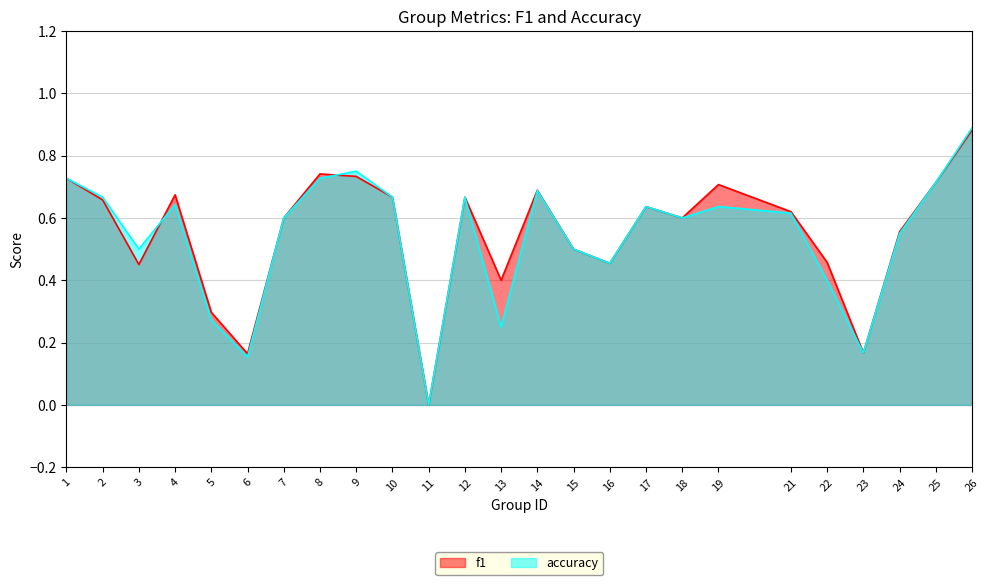

Reading right to left, transcribe all the data shown in this chart.

f1: 26=0.9	25=0.7	24=0.6	23=0.2	22=0.5	21=0.6	19=0.7	18=0.6	17=0.6	16=0.5	15=0.5	14=0.7	13=0.4	12=0.7	11=0.0	10=0.7	9=0.7	8=0.7	7=0.6	6=0.2	5=0.3	4=0.7	3=0.5	2=0.7	1=0.7
accuracy: 26=0.9	25=0.7	24=0.6	23=0.2	22=0.4	21=0.6	19=0.6	18=0.6	17=0.6	16=0.5	15=0.5	14=0.7	13=0.2	12=0.7	11=0.0	10=0.7	9=0.8	8=0.7	7=0.6	6=0.2	5=0.3	4=0.6	3=0.5	2=0.7	1=0.7